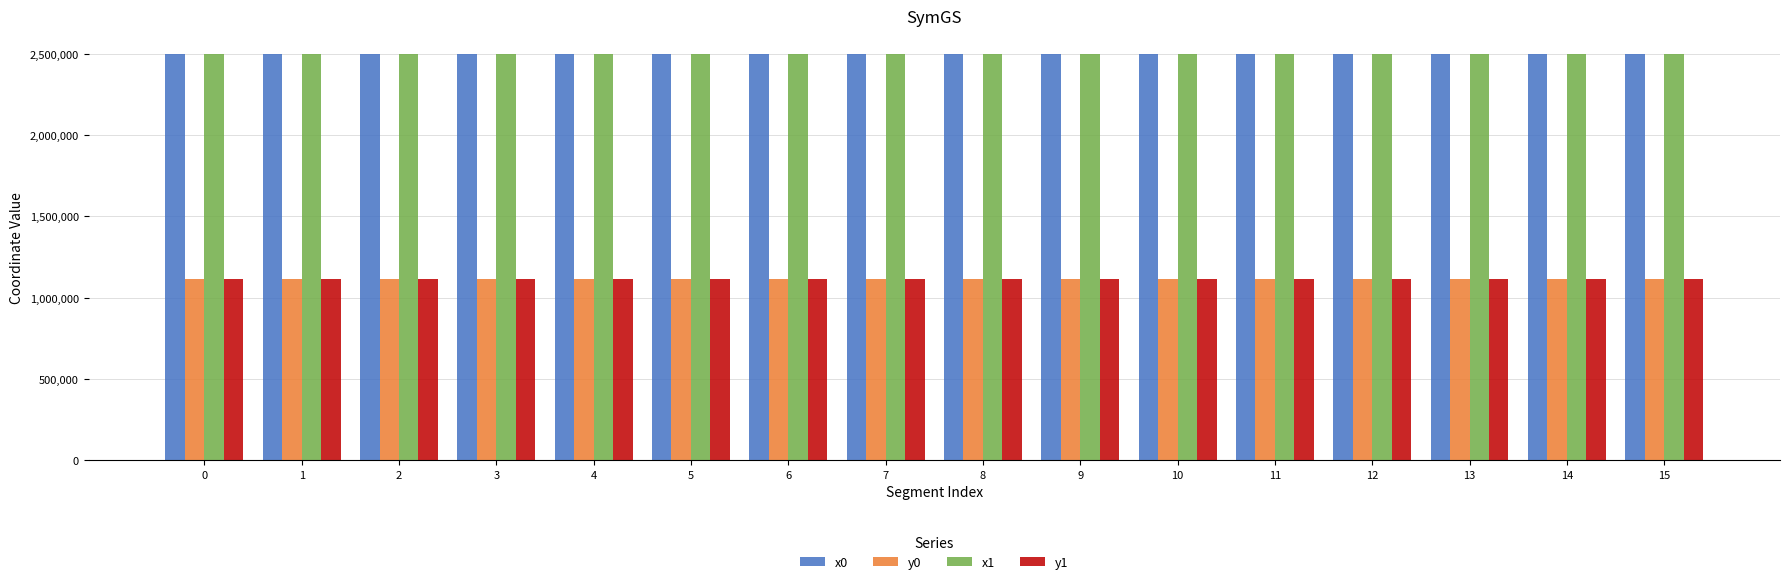

What is the difference between the highest and lowest values at 8?

1382385.0